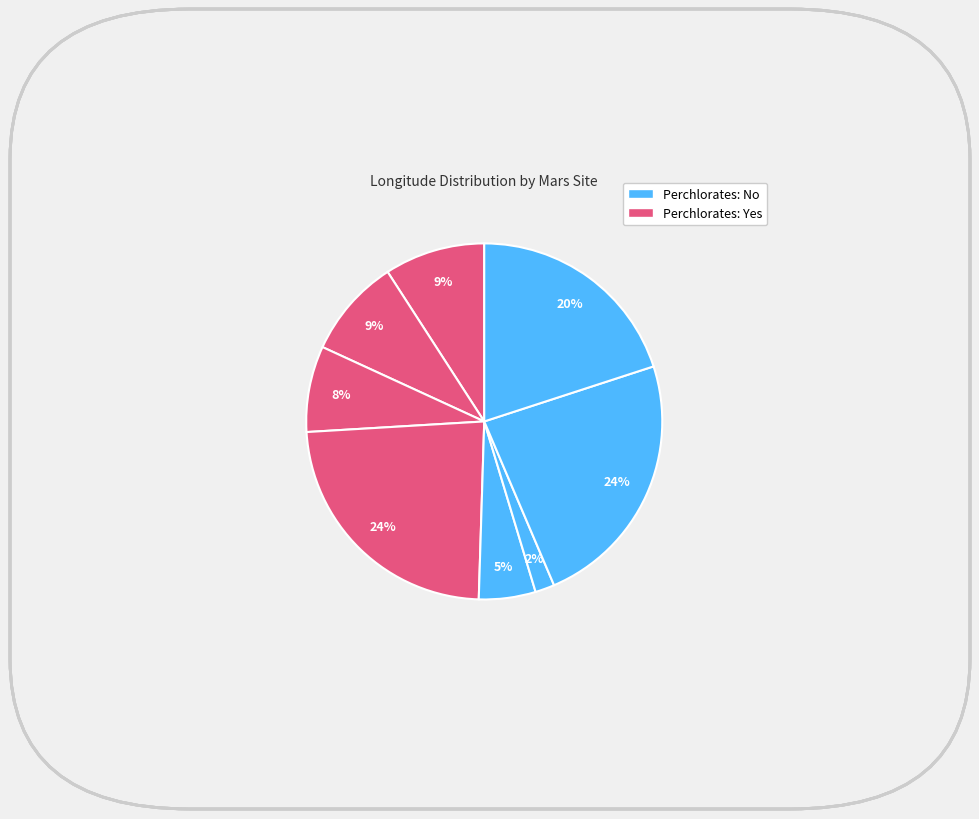

How many segments does this pie chart have?

8